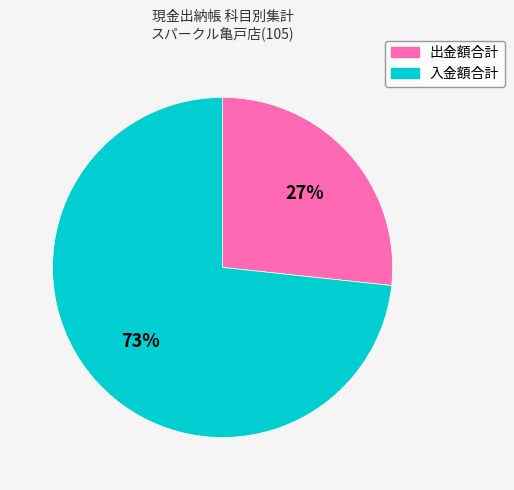

Does 入金額合計 account for over 50% of the chart?

Yes